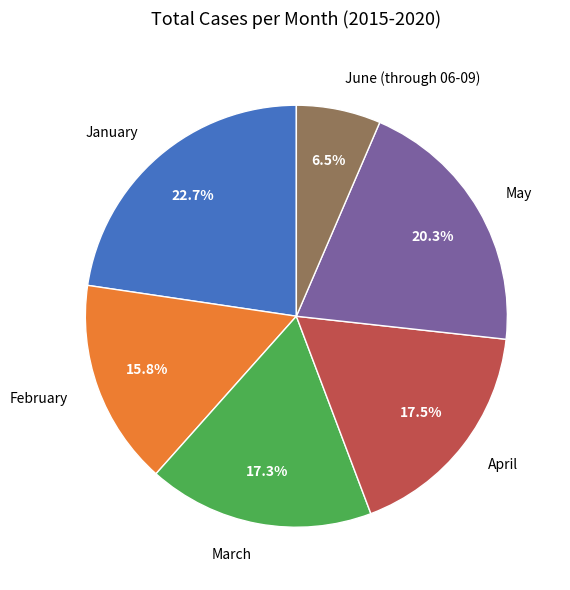

Does February represent more than half of the total?

No